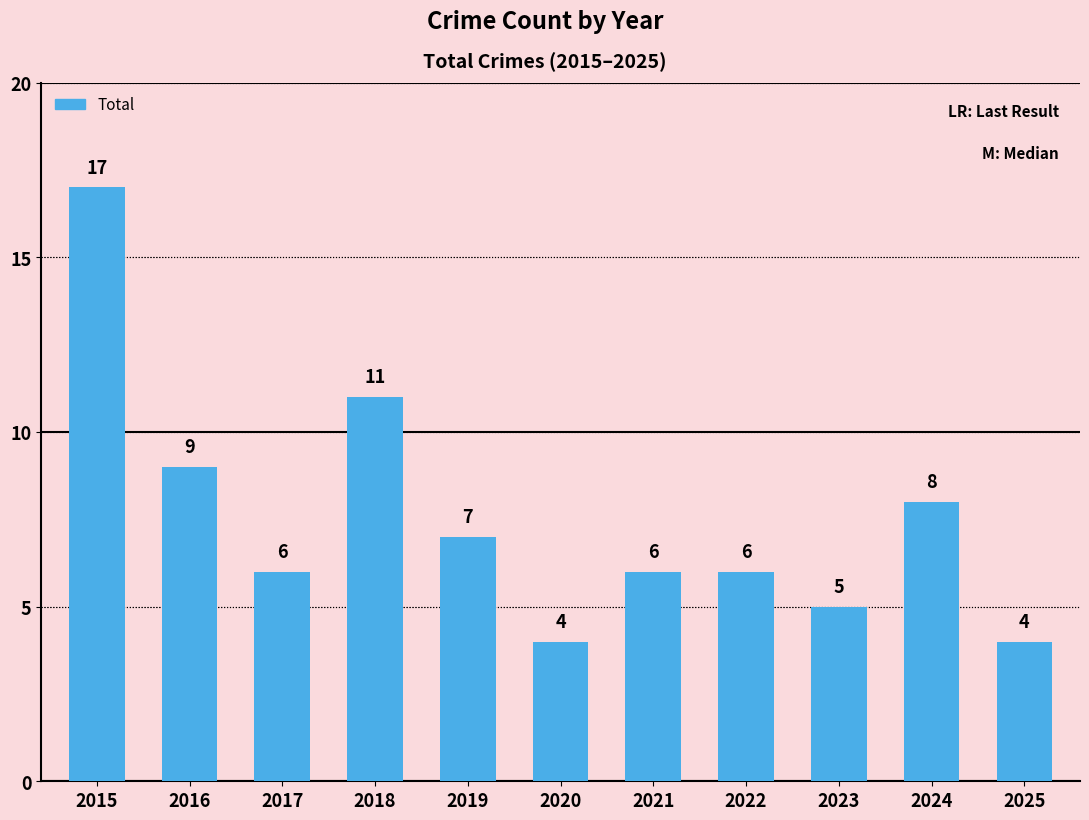

What is the difference between the second highest and second lowest values?

7